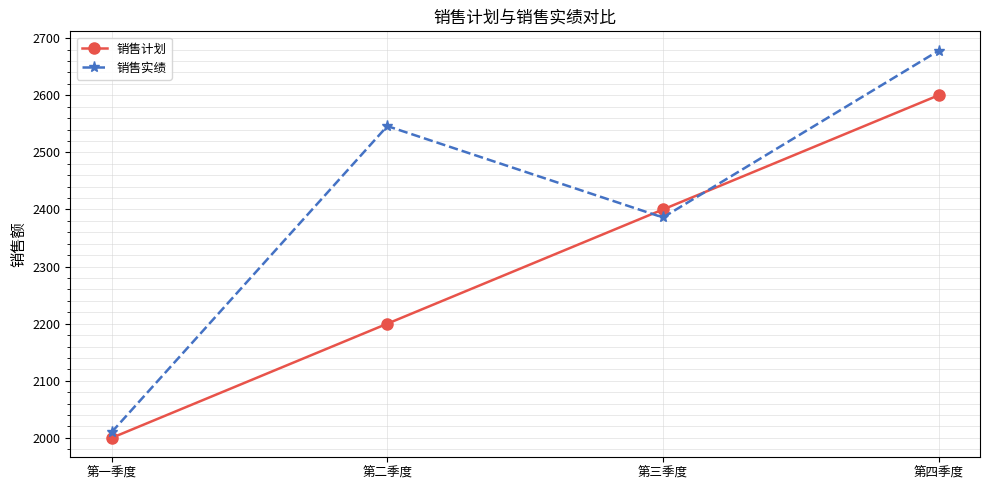

Which series has the widest spread of values?

销售实绩